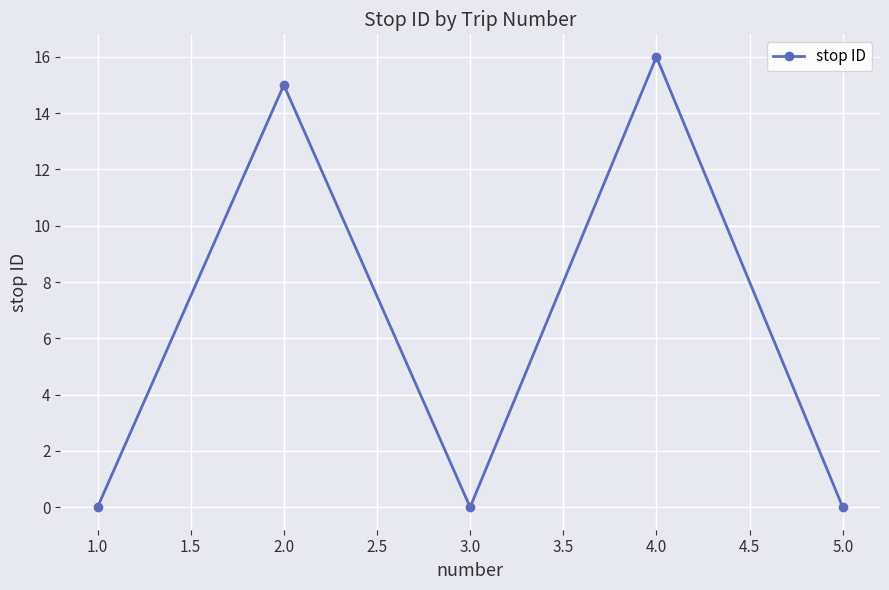

What is the label of the 4th point from the right?

2.0